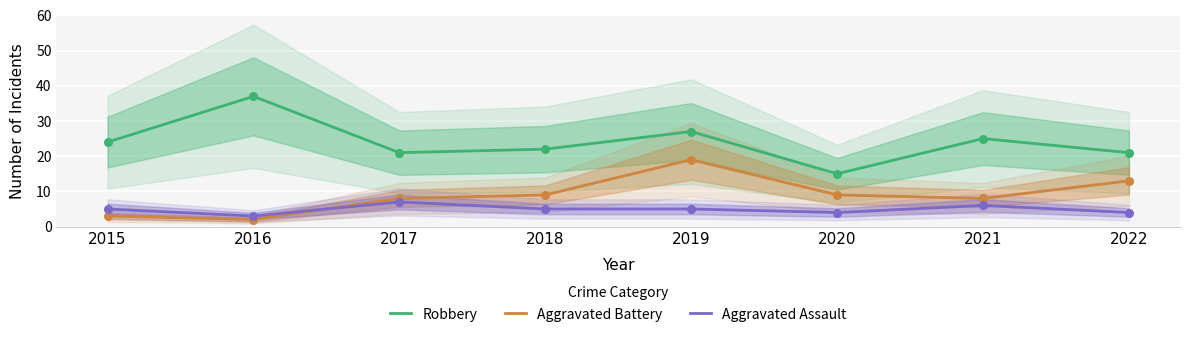

At how many categories does at least one series exceed 13?

8